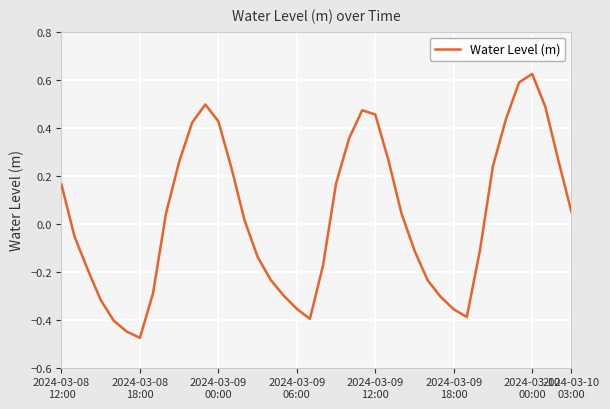

What is the difference between the maximum and minimum values?

1.1